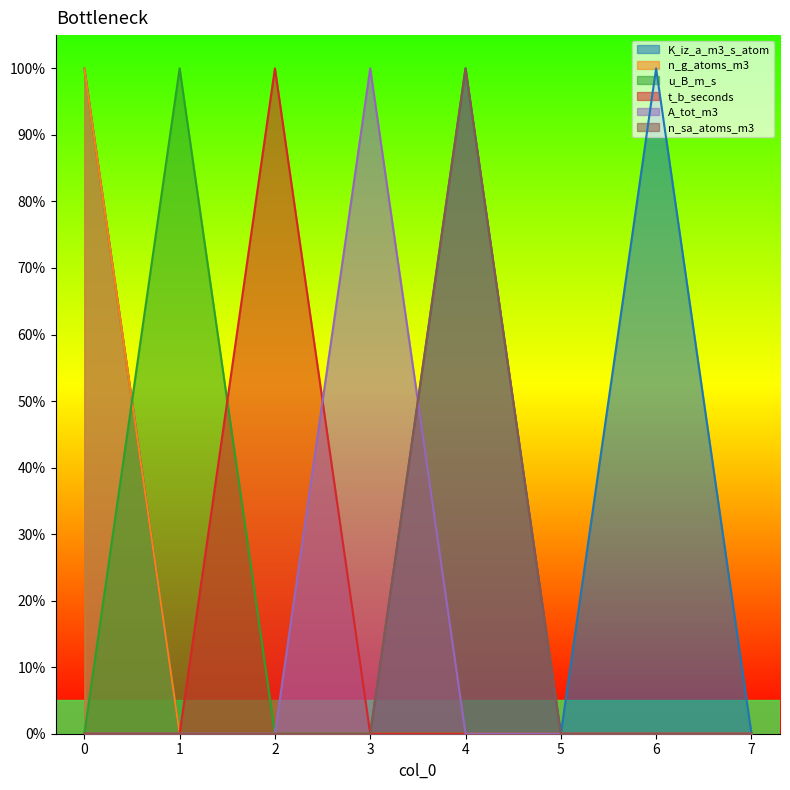

What is the sum of all A_tot_m3 values?

1